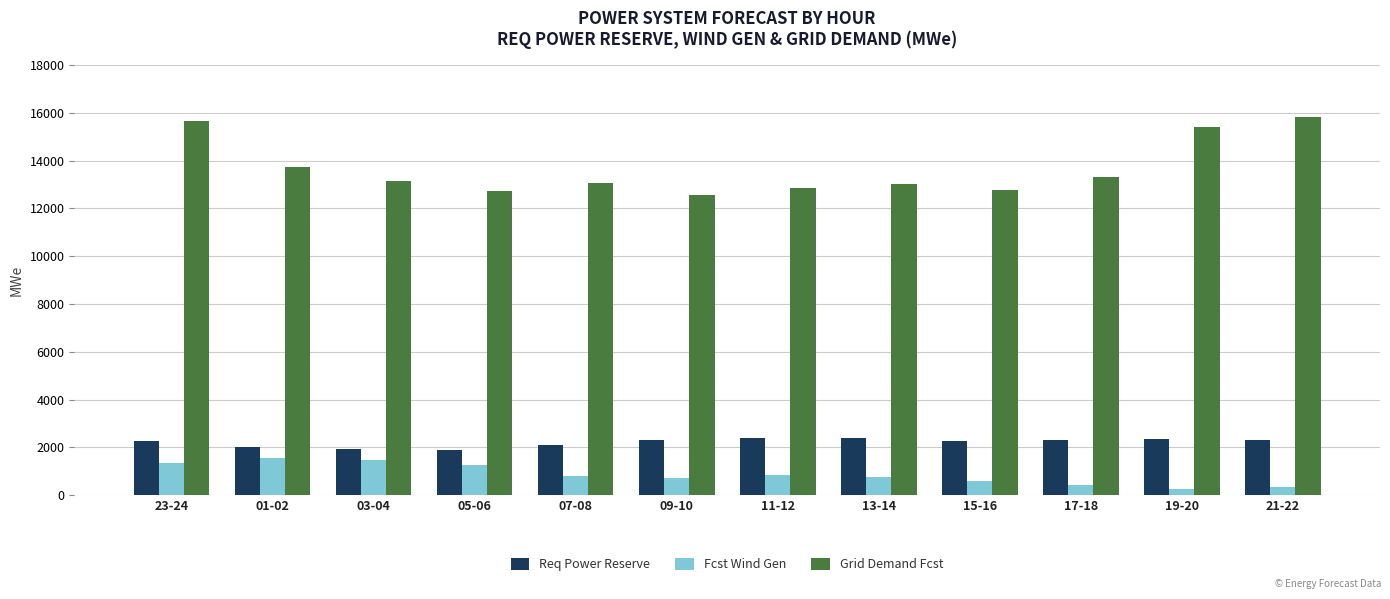

Rank the series by their maximum value, from highest to lowest.

Grid Demand Fcst, Req Power Reserve, Fcst Wind Gen